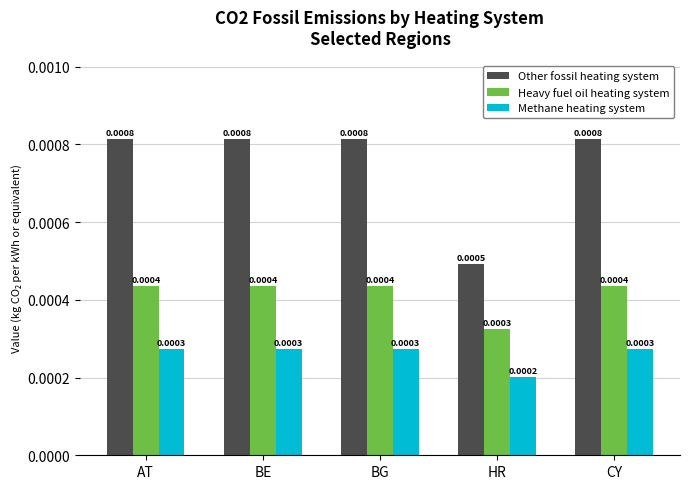

Which series has the largest range (max minus min)?

Other fossil heating system